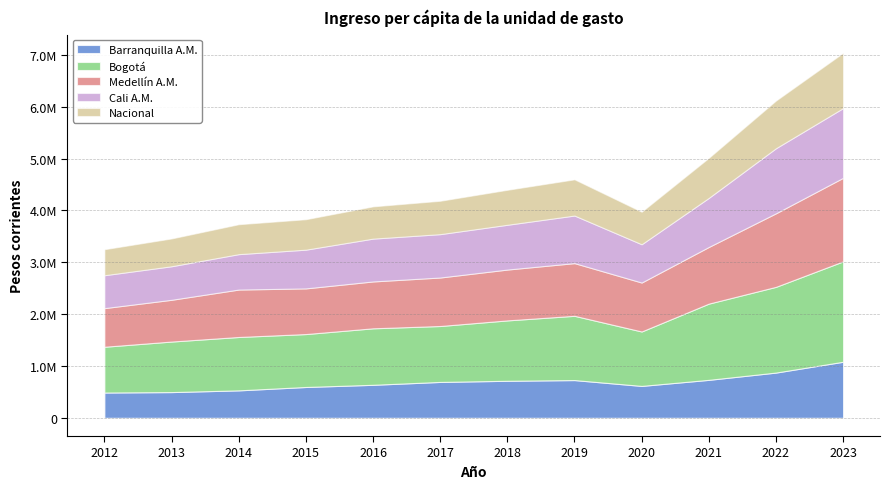

What is the value of the Barranquilla A.M. point at the 11th from the left?

872008